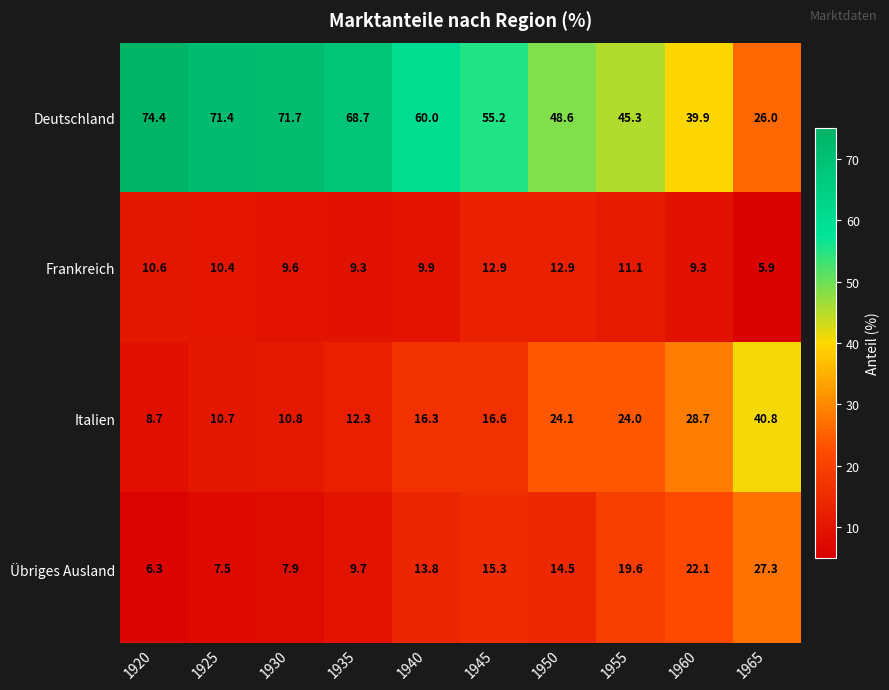

At which label does Italien first exceed 16?

1940